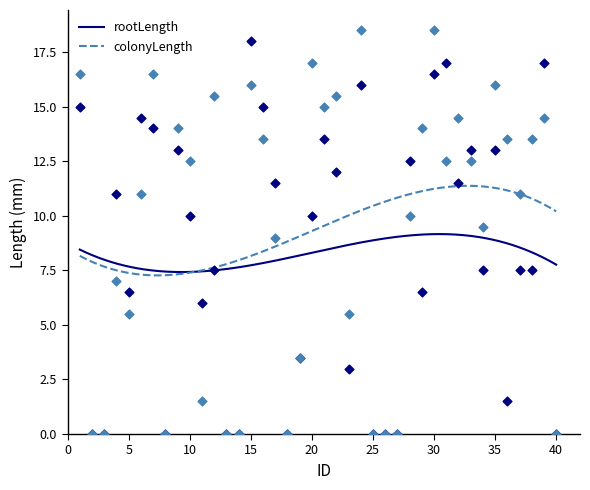

At which category is the sum across all series the highest?

30